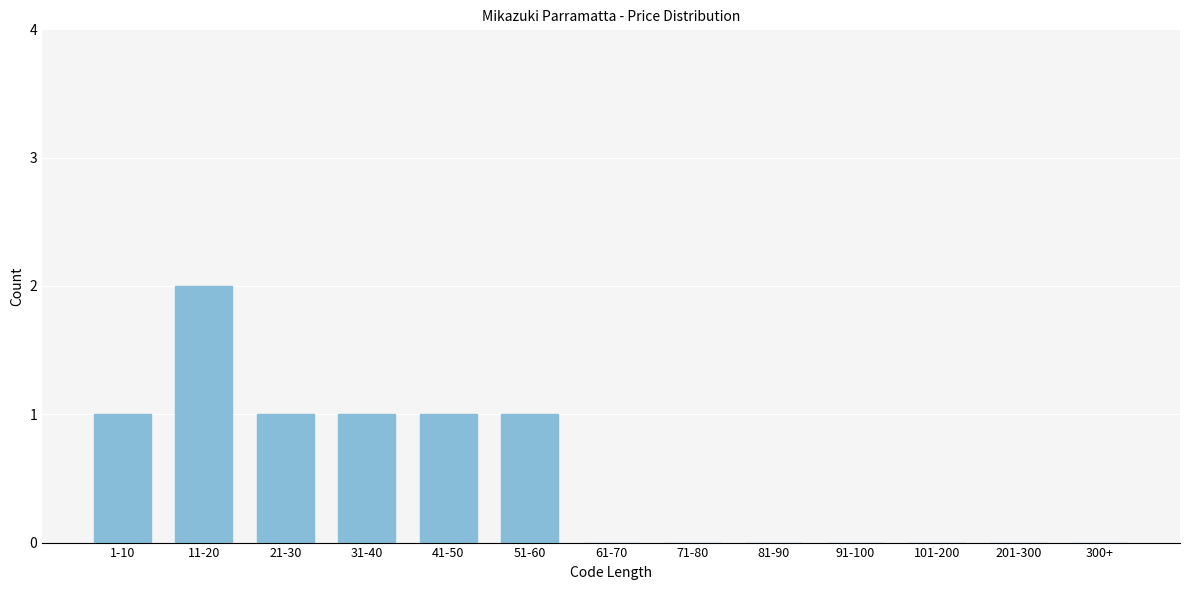

Reading left to right, list all the values displayed in this chart.

1-10=1	11-20=2	21-30=1	31-40=1	41-50=1	51-60=1	61-70=0	71-80=0	81-90=0	91-100=0	101-200=0	201-300=0	300+=0